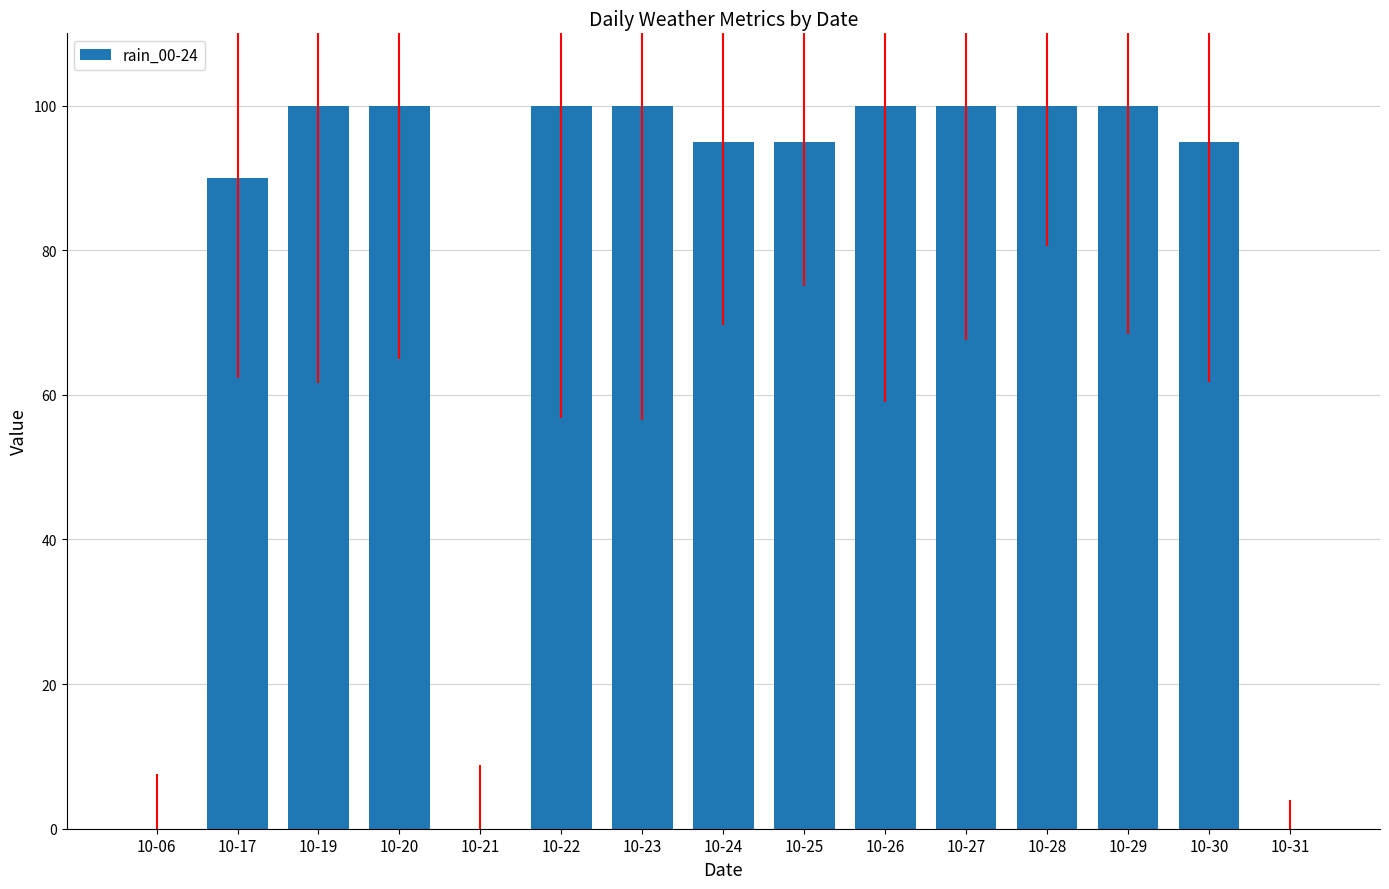

Is it true that the value at 10-26 is 55?

False